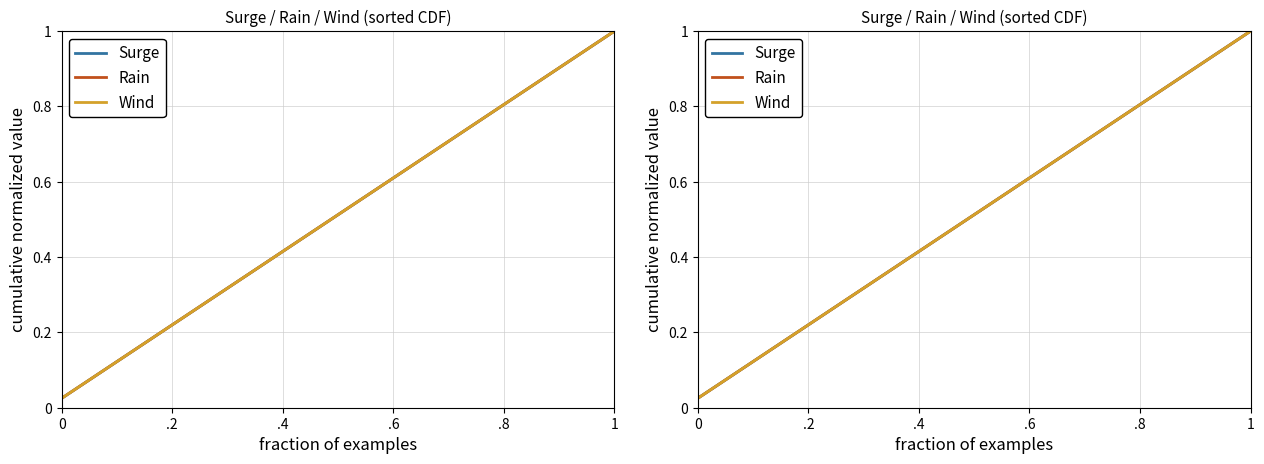

Rank the series at .4 from lowest to highest value.

Surge, Rain, Wind